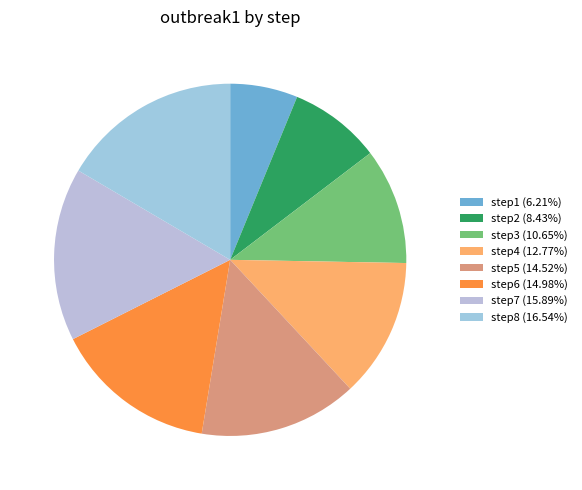

Is there any slice that represents more than half of the pie?

No